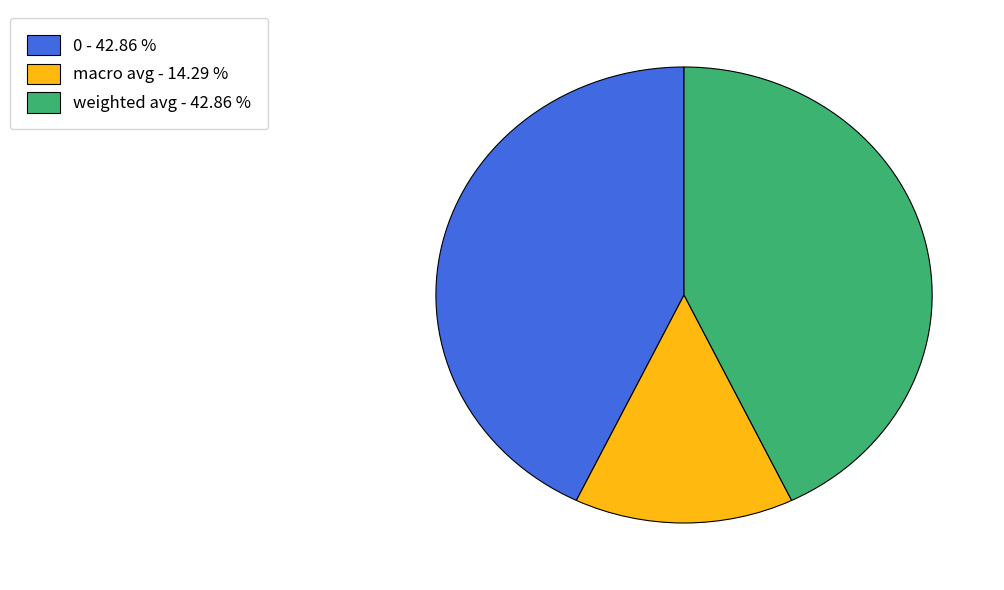

How many segments does this pie chart have?

3